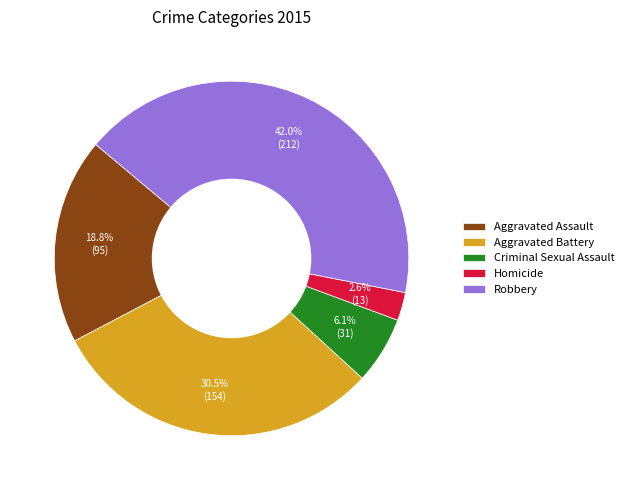

To the nearest percent, what is the difference between the Homicide and Robbery slice percentages?

39%